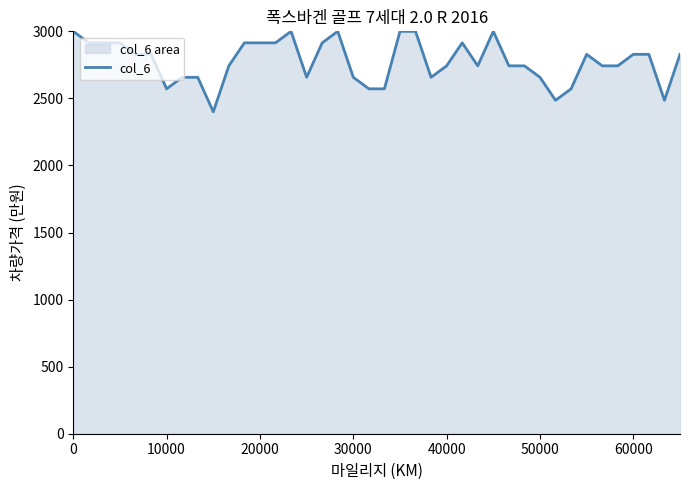

What is the minimum value shown in the chart?

2400.0